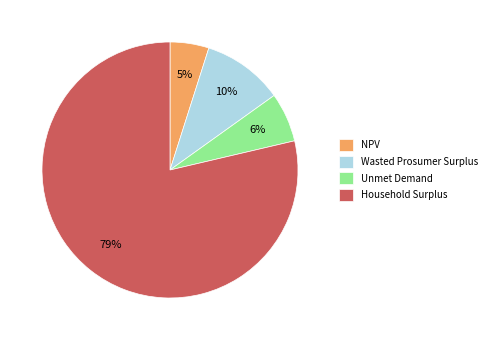

Count the number of slices in the pie.

4